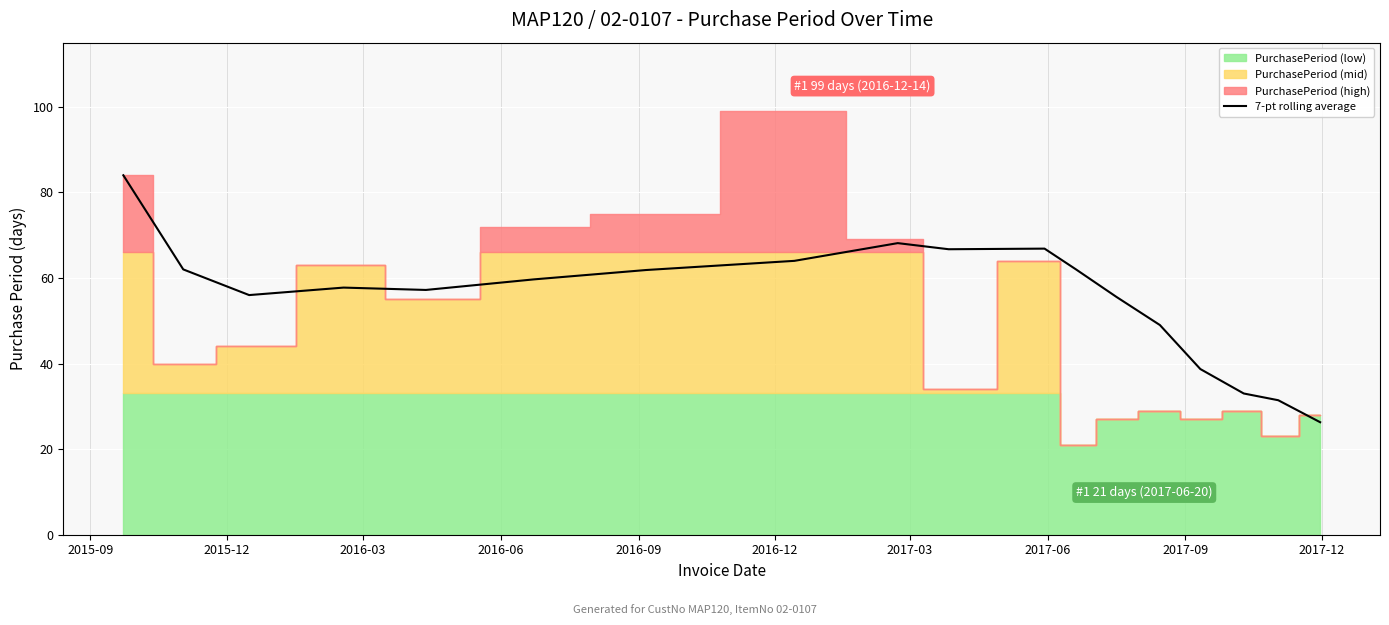

What is the minimum value for 7-pt rolling average?

26.3